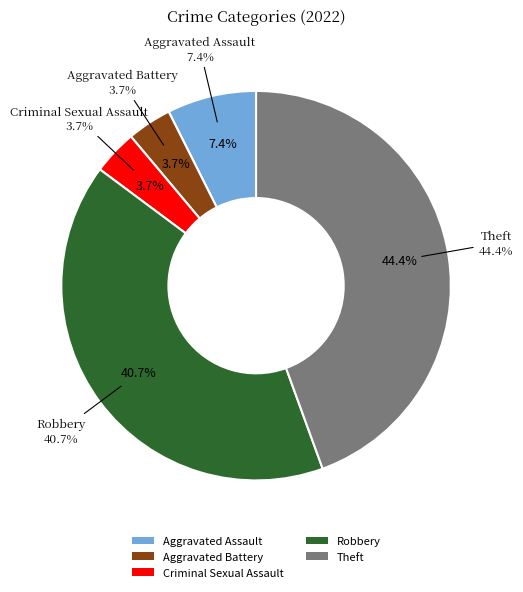

What is the change in value from Criminal Sexual Assault to Theft?

+11